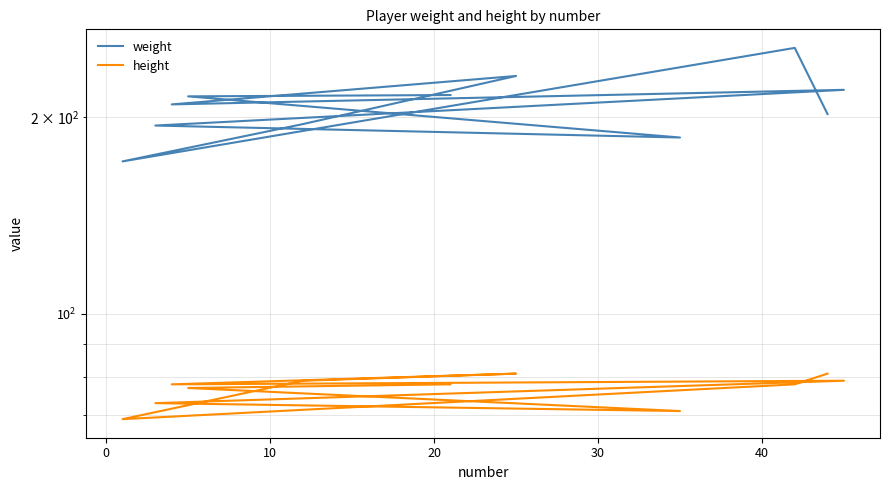

Rank the series by their maximum value, from highest to lowest.

weight, height